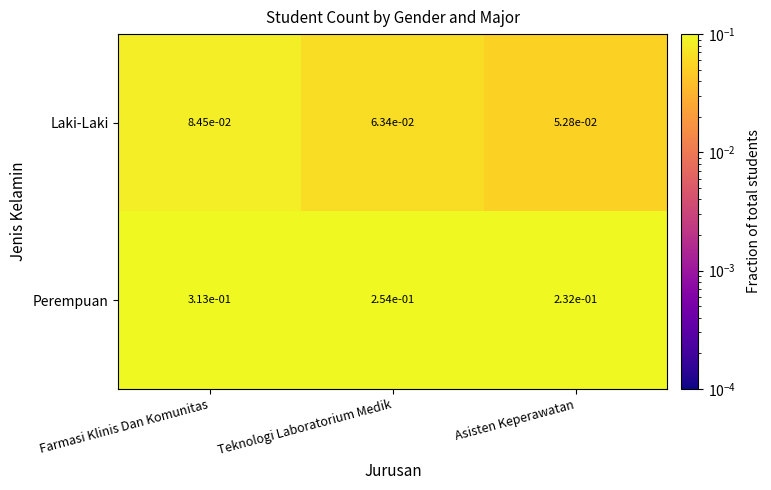

What is the total value across all series at Farmasi Klinis Dan Komunitas?

0.4